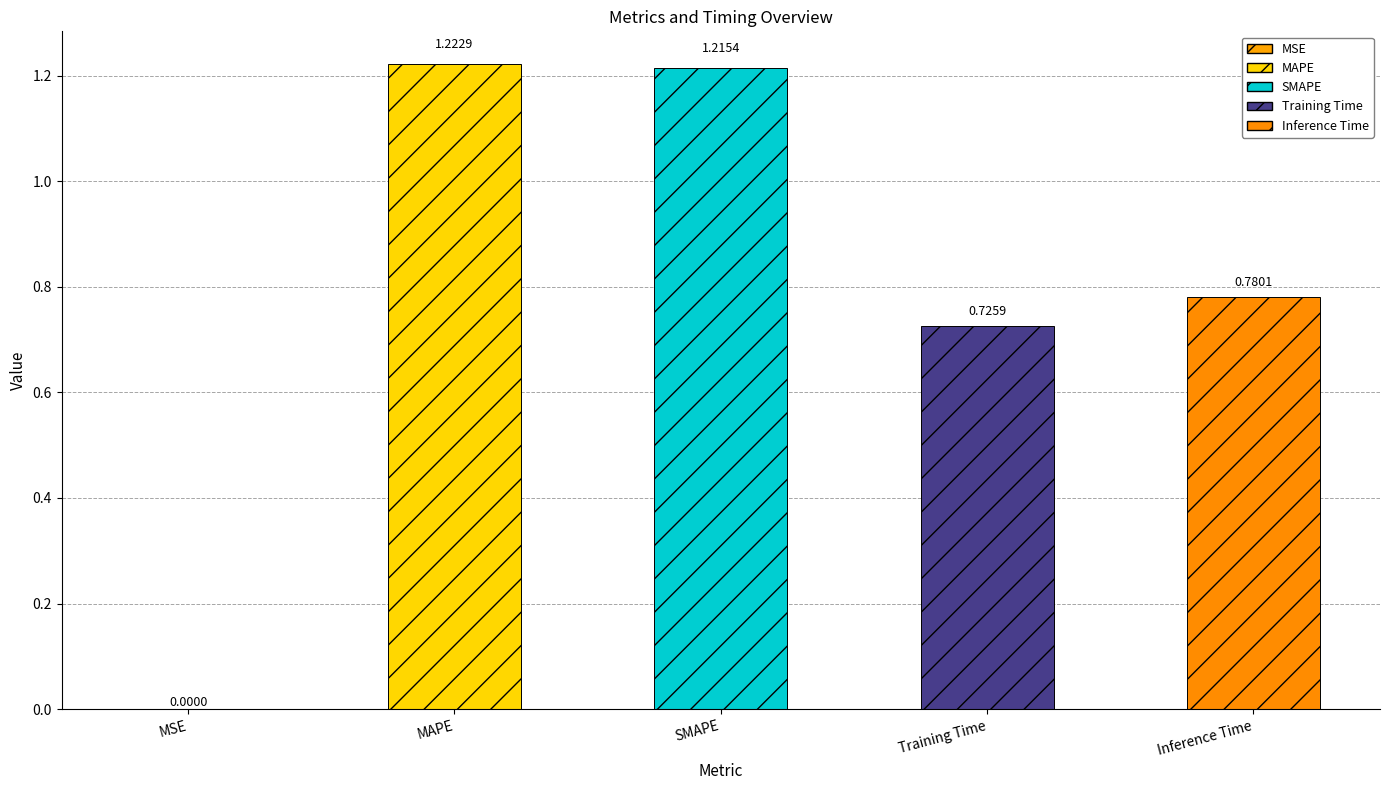

At which category does the chart reach its peak across all series?

MAPE